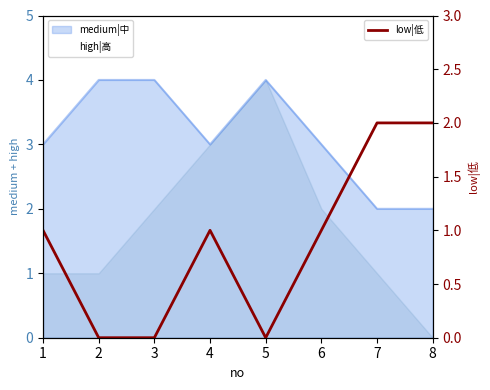

Where is the data nearest to the value 1?

1